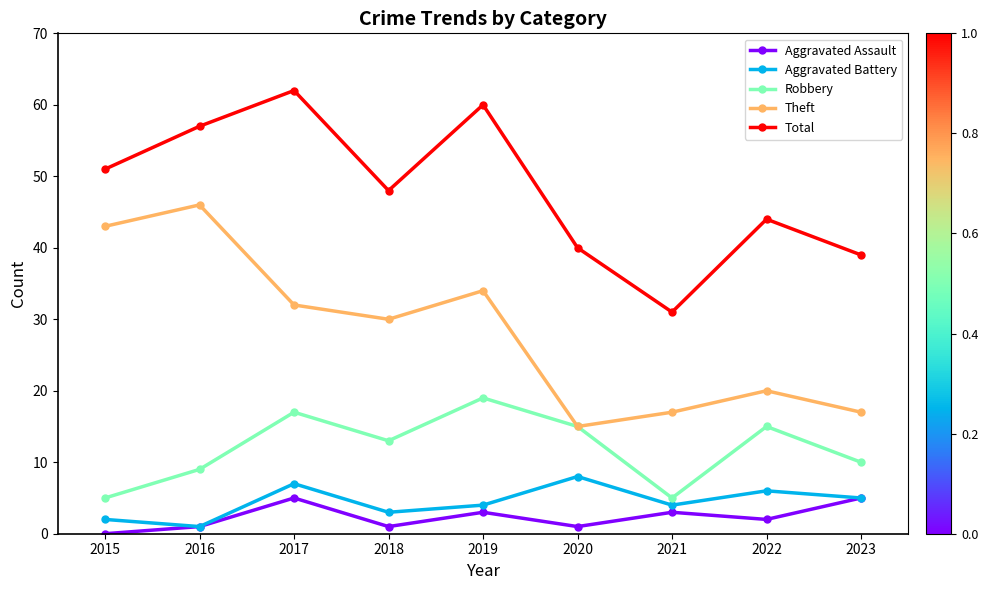

Which series changed the most between 2018 and 2022?

Theft